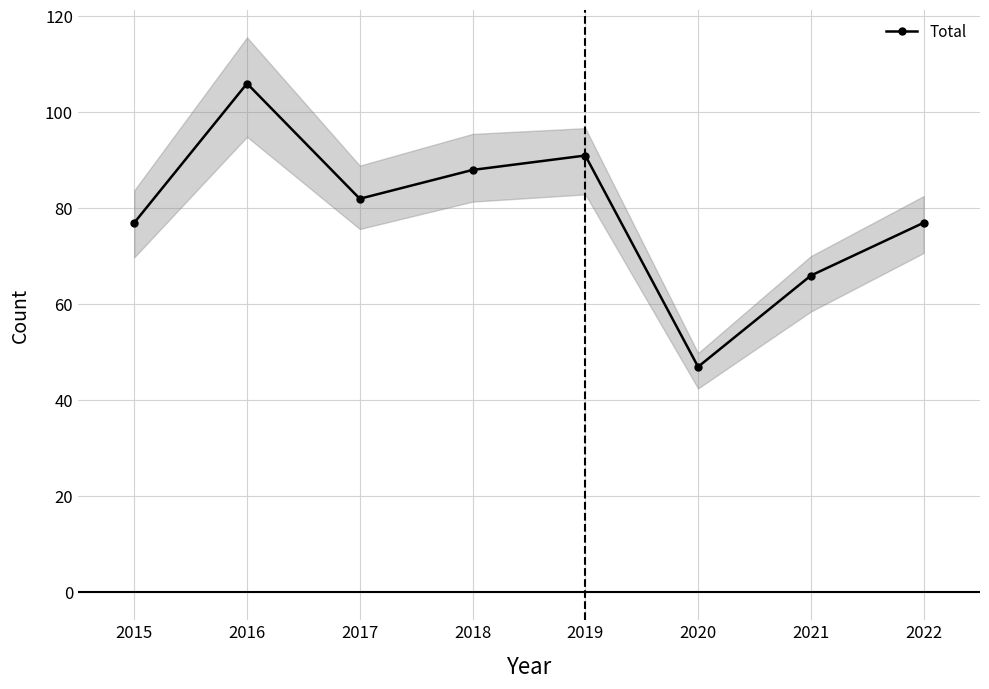

Count the number of categories in the chart.

8